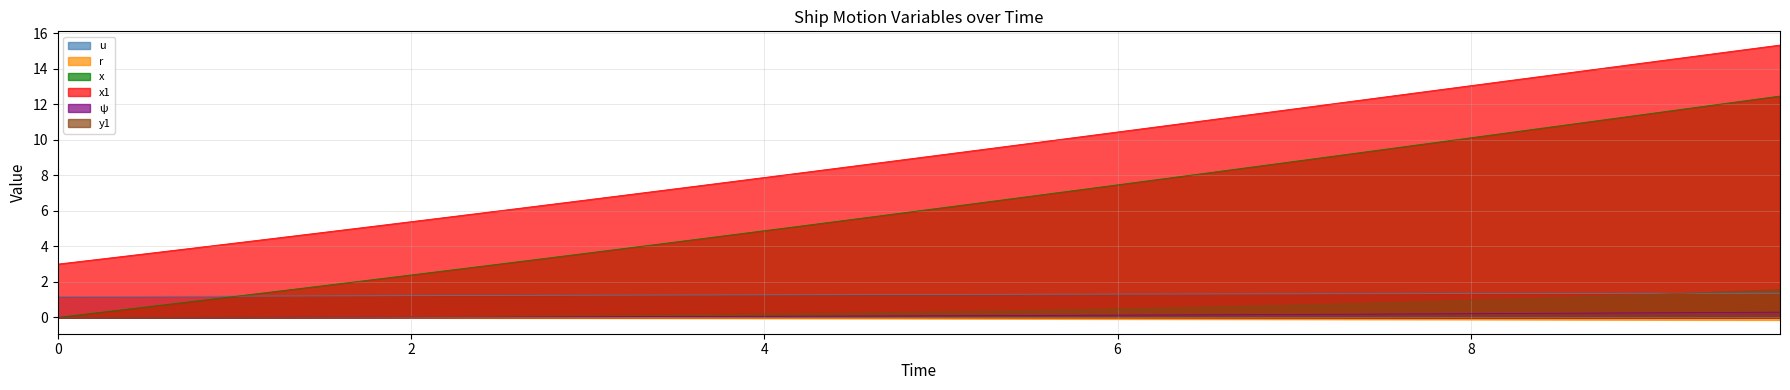

What is the difference between the second highest and minimum values in the u series?

0.2